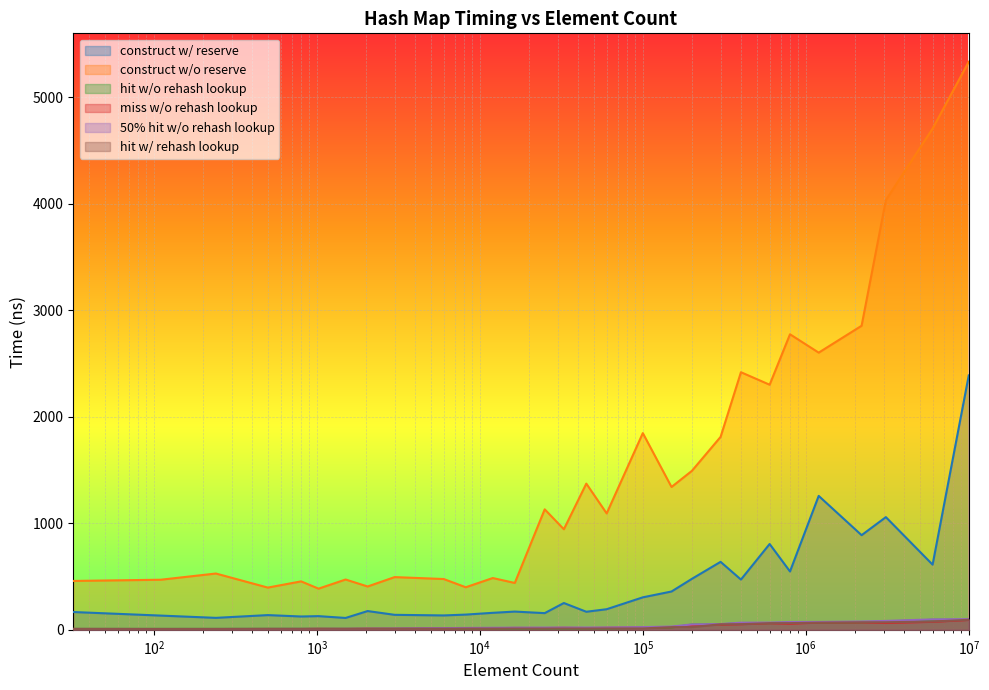

True or false: miss w/o rehash lookup and construct w/o reserve intersect in this chart.

False